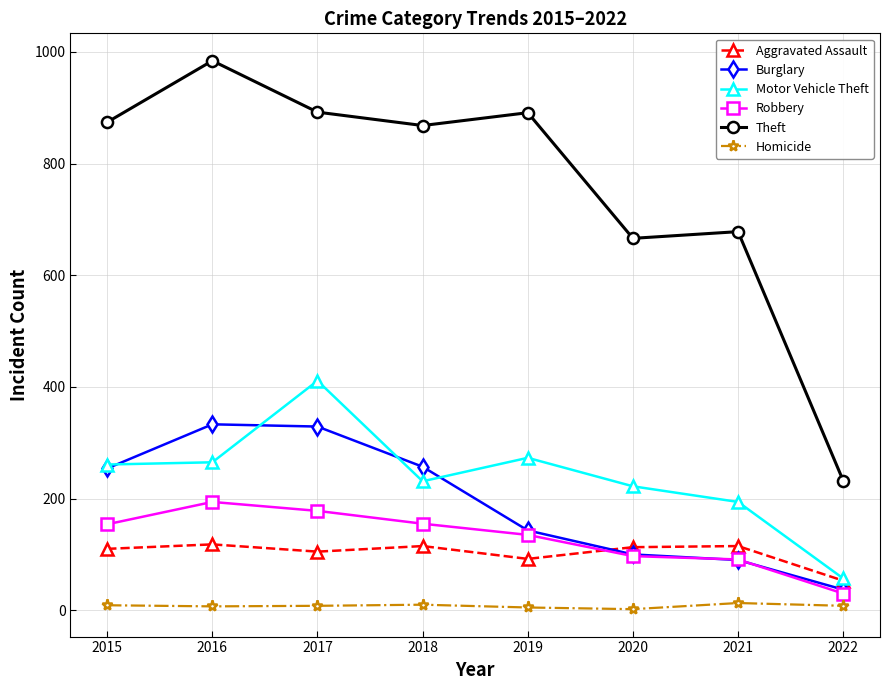

What is the difference between the maximum and minimum values in the Robbery series?

164